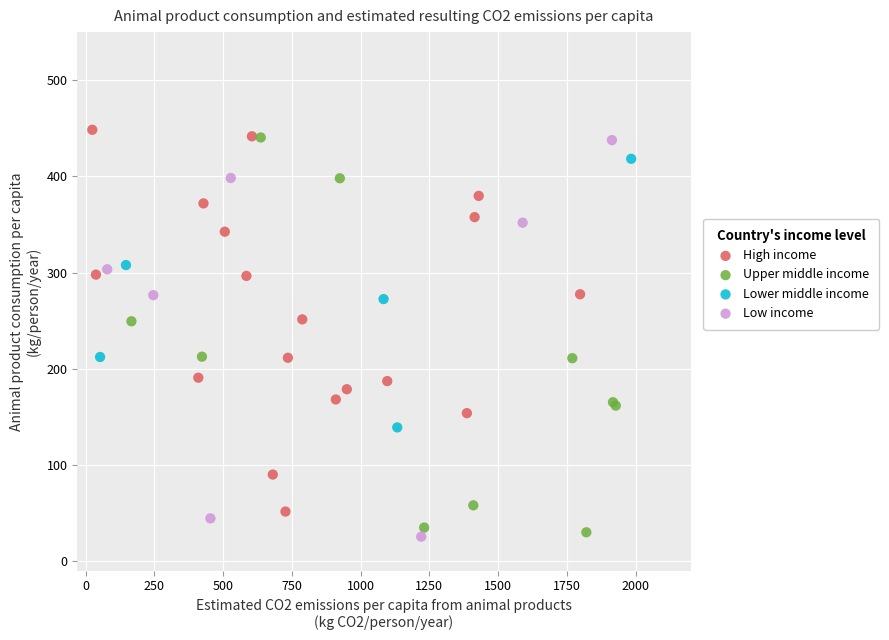

What are all the series names shown in the legend?

High income, Upper middle income, Lower middle income, Low income